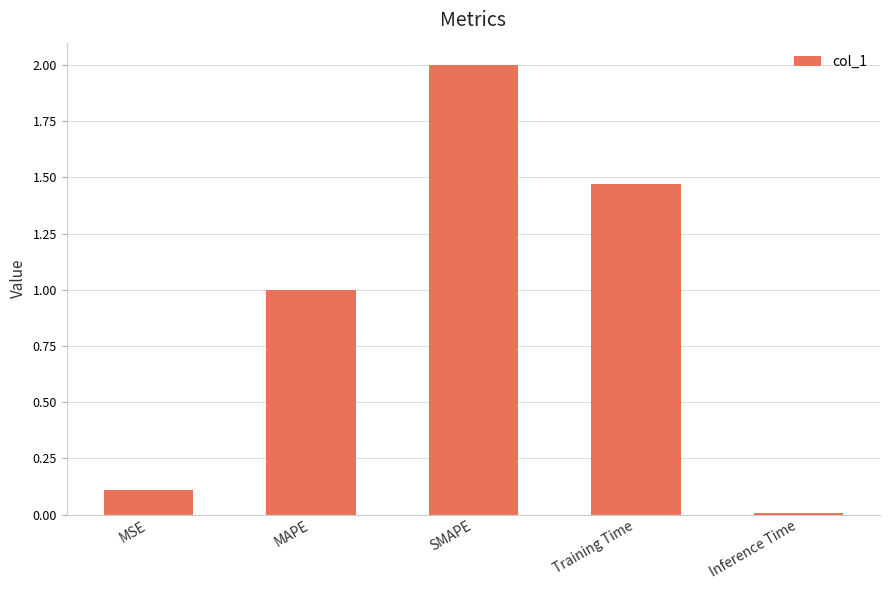

Which category has the highest value across all series?

SMAPE